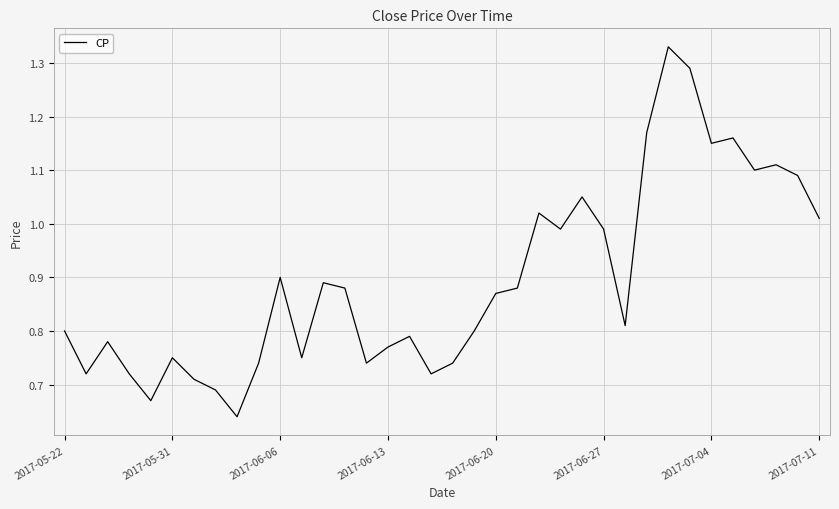

Does the chart display data point markers on the line(s)?

No